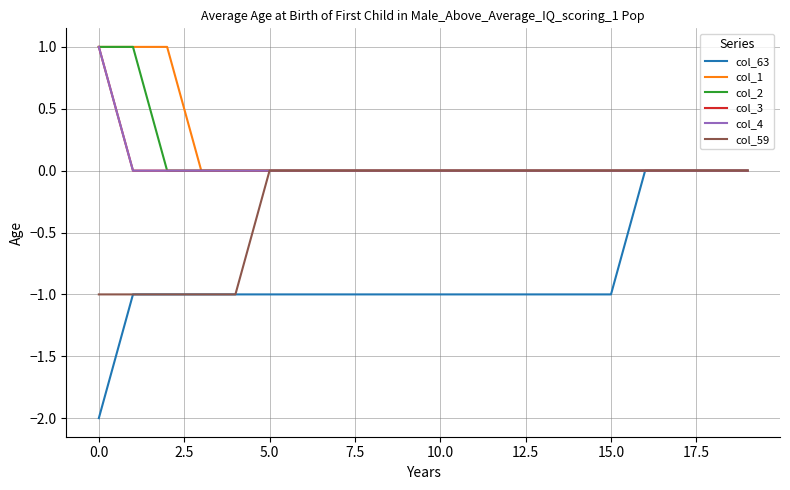

How many values in col_4 are above zero?

1